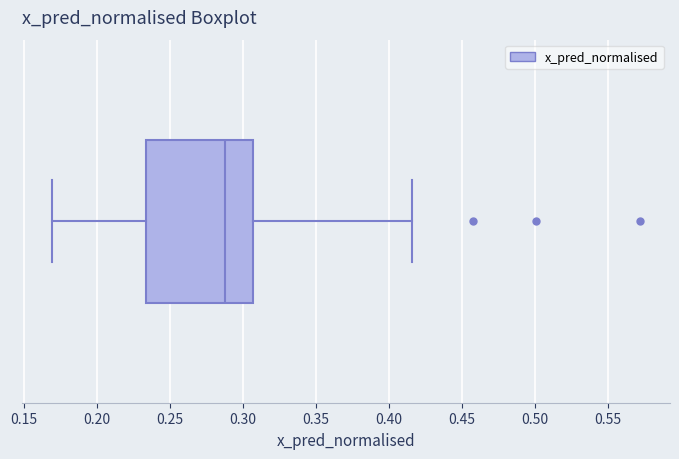

Where does the left whisker of the box end on the x-axis? The values are not printed on the chart, so give them approximately, as read against the axis.

0.170